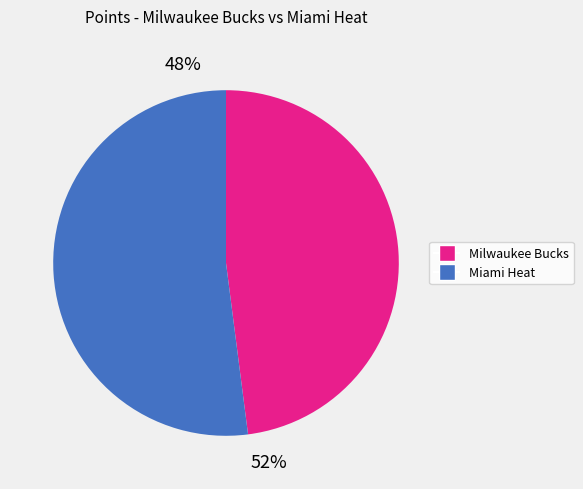

Is there any slice that represents more than half of the pie?

Yes